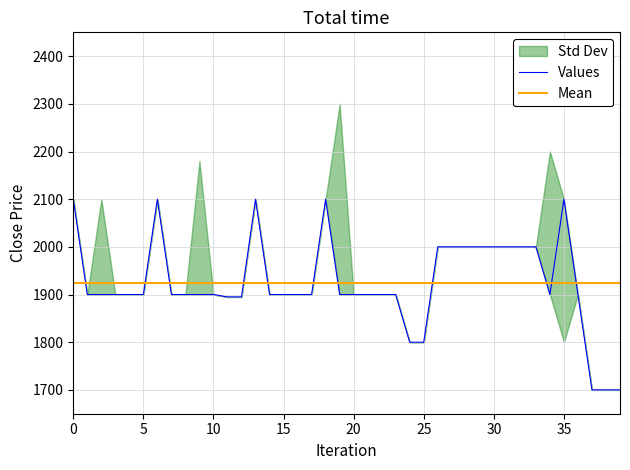

What is the sum of the low values at 36 and 27?

3900